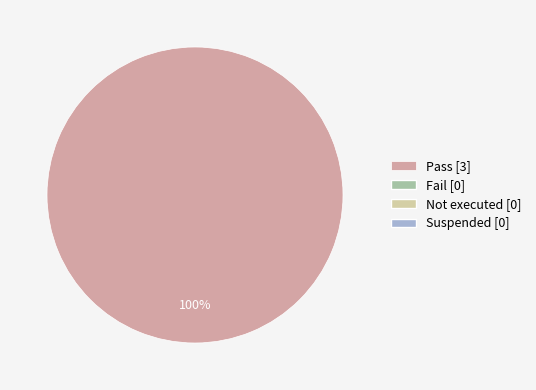

Is there a majority slice in this chart?

Yes